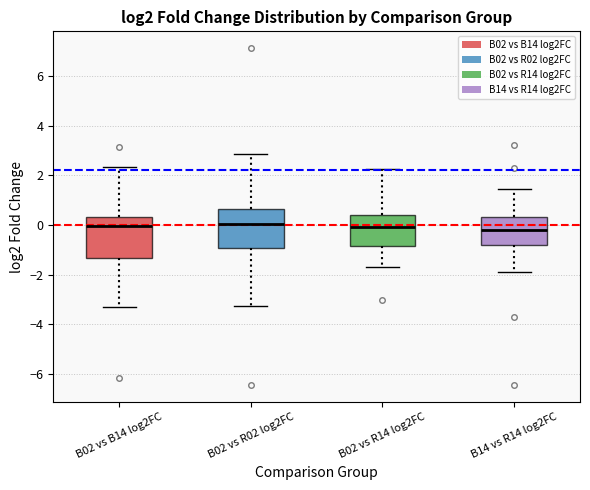

Where is the upper edge of the box for B14 vs R14 log2FC on the y-axis? The values are not printed on the chart, so give them approximately, as read against the axis.

0.4